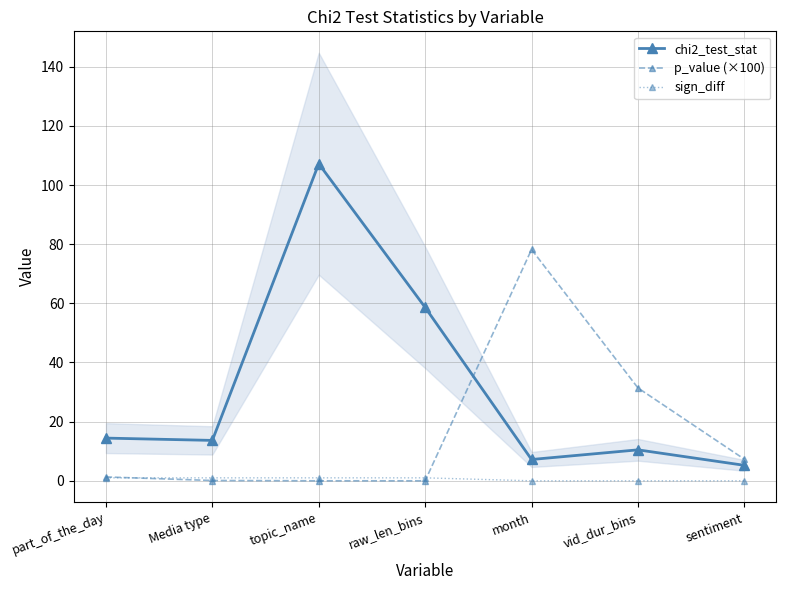

Does the chart display data point markers on the line(s)?

Yes